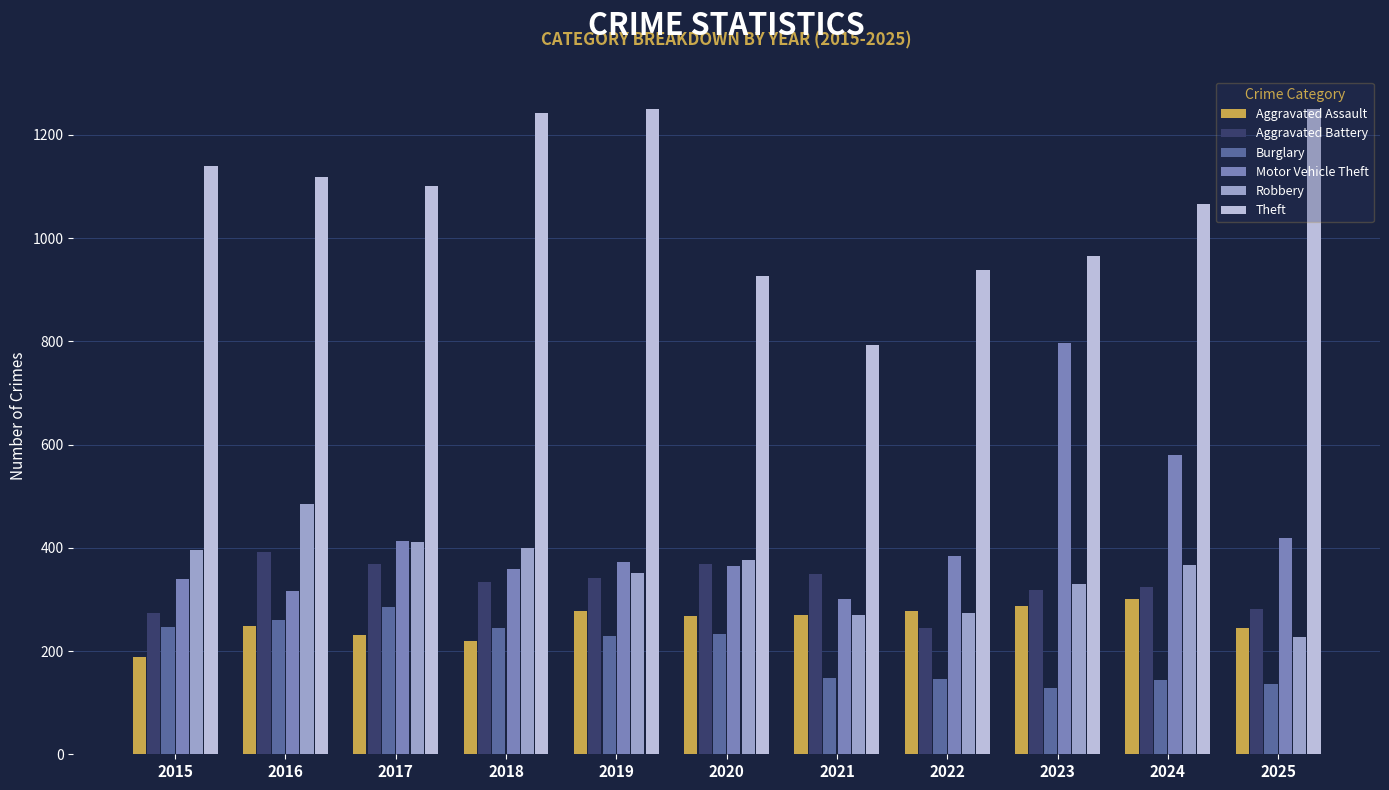

The Aggravated Assault series shows 277 at 2019. True or false?

True